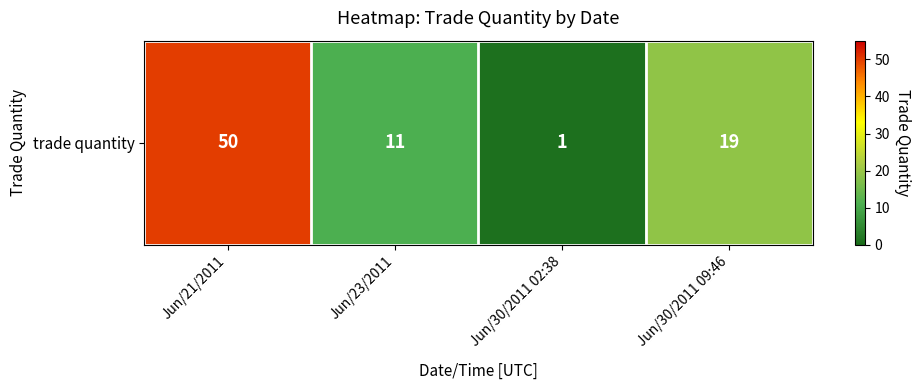

What is the difference between the values at Jun/21/2011 and Jun/30/2011 02:38?

49